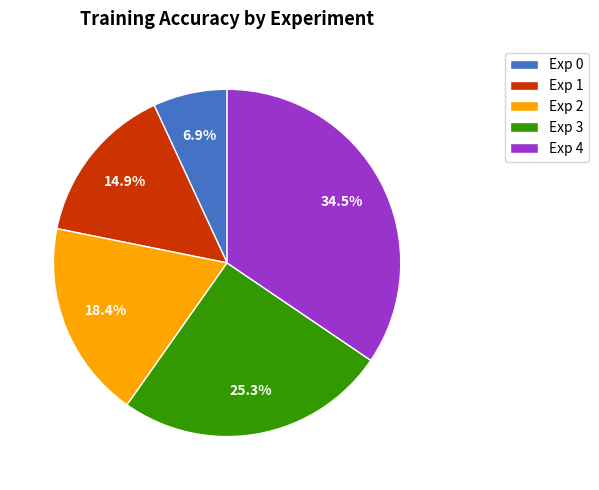

Between Exp 1 and Exp 2, which is larger?

Exp 2